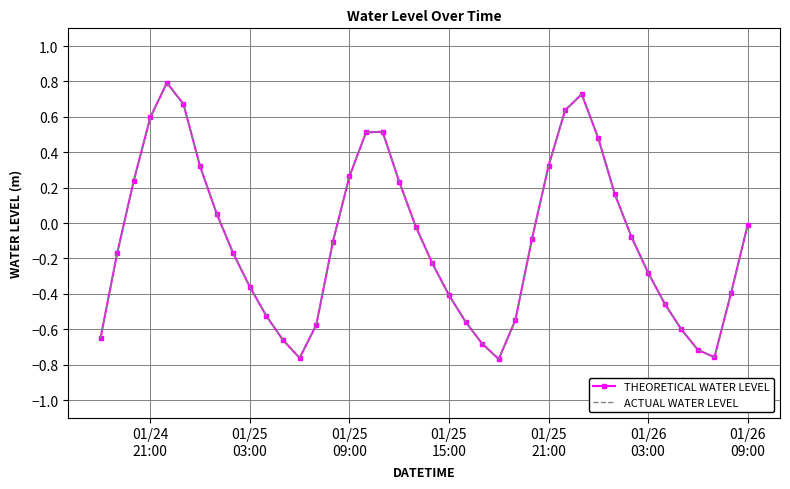

How many values in ACTUAL WATER LEVEL are above zero?

15